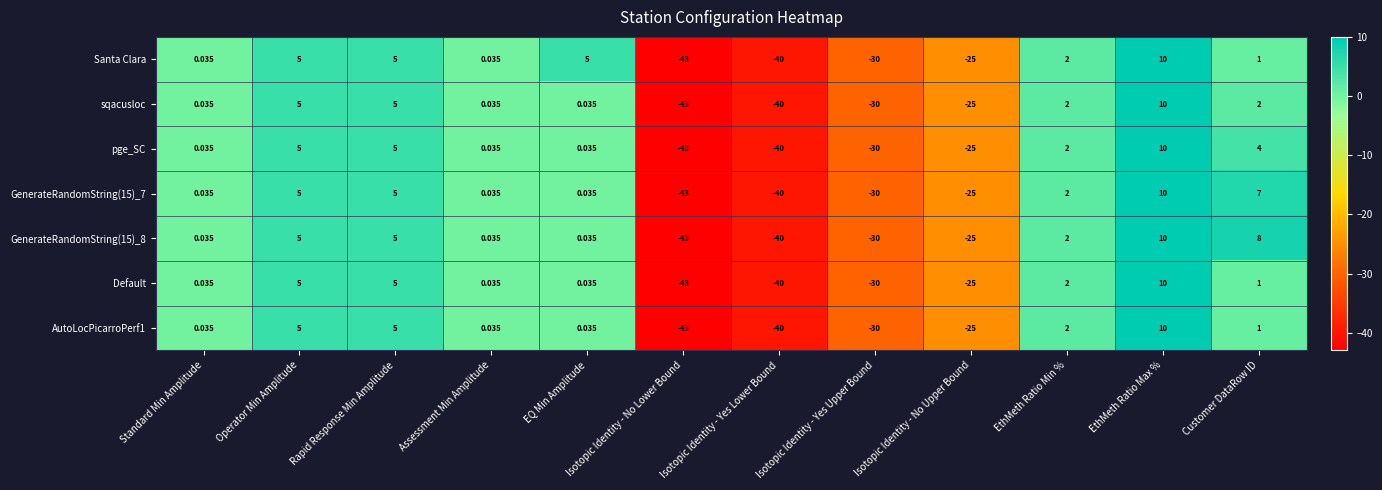

At which label does AutoLocPicarroPerf1 reach its peak?

EthMeth Ratio Max %